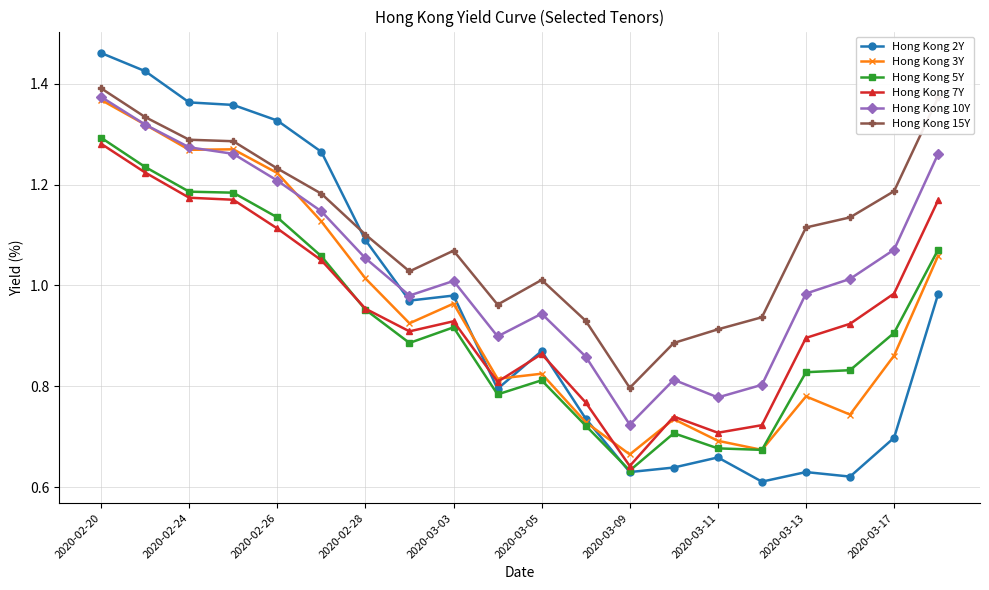

Which series has the largest total across all categories?

Hong Kong 15Y